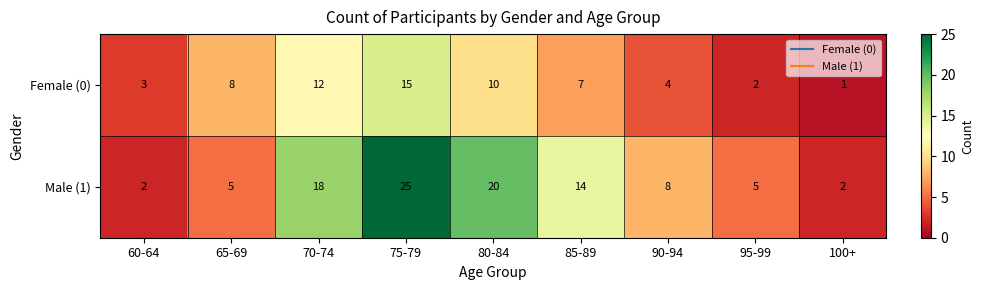

At which category does the chart reach its minimum across all series?

100+